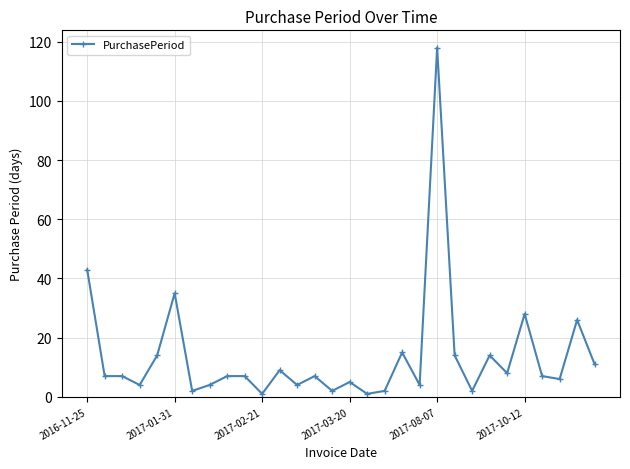

What is the average value?

14